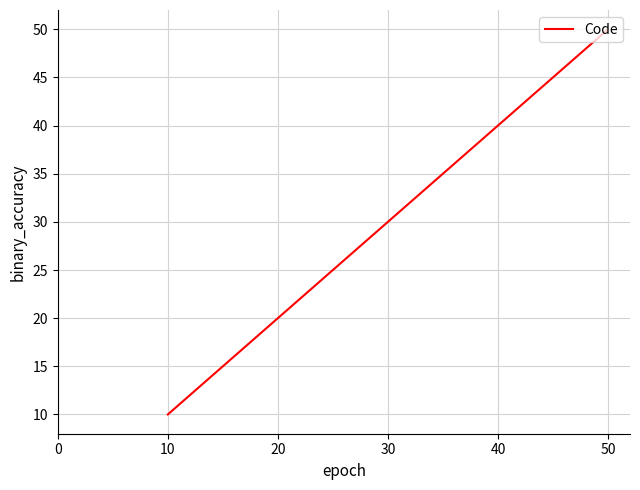

Does the chart display data point markers on the line(s)?

No